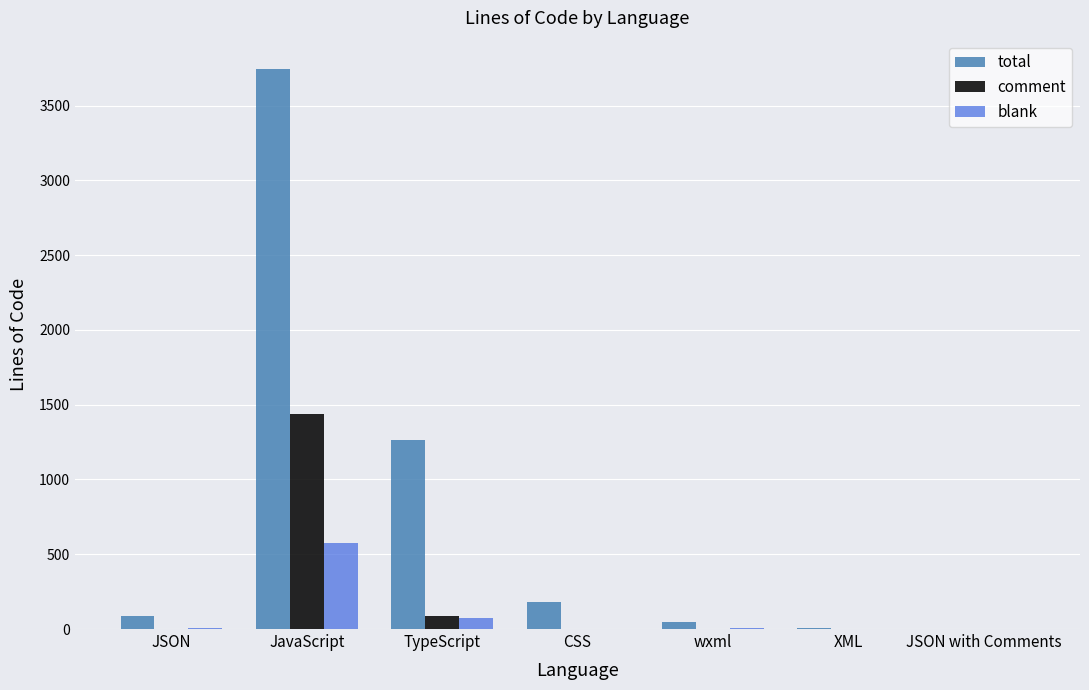

Which series changed the most between JavaScript and CSS?

total